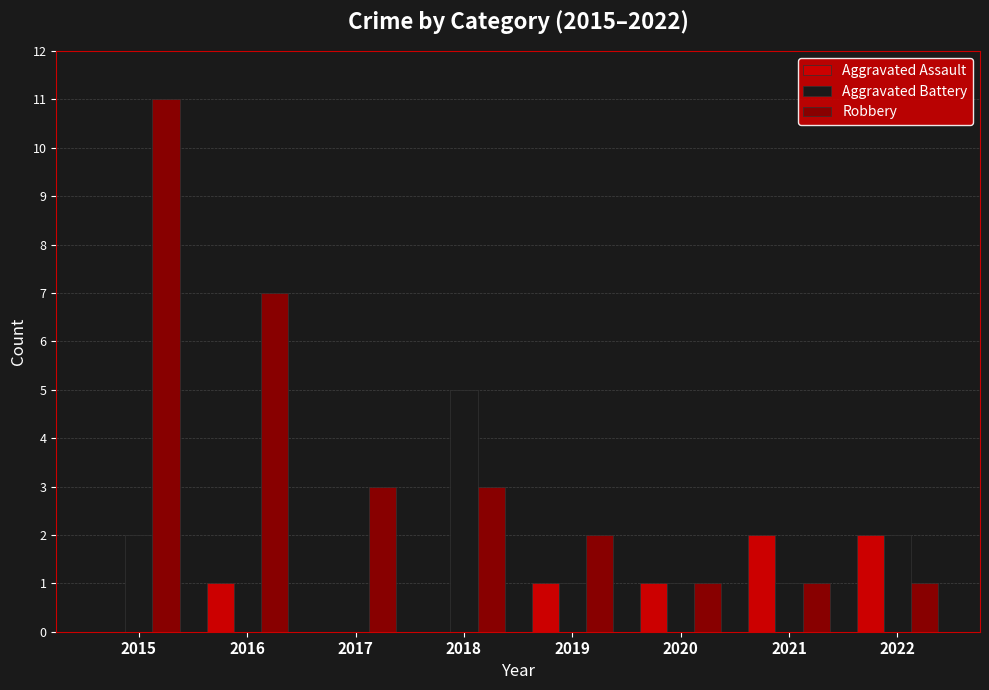

The Aggravated Assault series shows 1 at 2019. True or false?

True